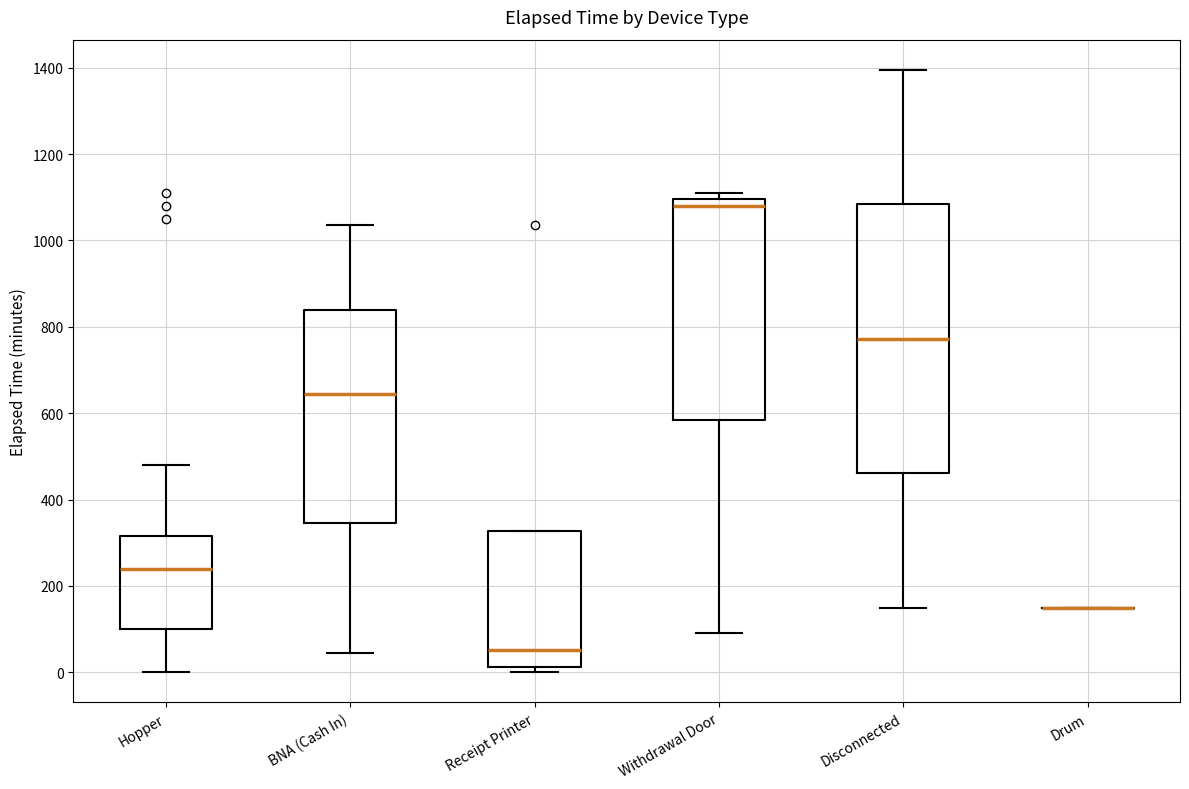

Reading left to right, read every box against the y-axis: the position of its median line, the range the box covers, and the ends of its whiskers. The values are not printed on the chart, so give them approximately, as read against the axis.

Hopper: median 240, box 100 to 320, whiskers 0 to 480
BNA (Cash In): median 640, box 340 to 840, whiskers 40 to 1040
Receipt Printer: median 60, box 20 to 320, whiskers 0 to 320
Withdrawal Door: median 1080, box 580 to 1100, whiskers 100 to 1120
Disconnected: median 780, box 460 to 1080, whiskers 160 to 1400
Drum: box collapsed to a line at 160, whiskers 160 to 160